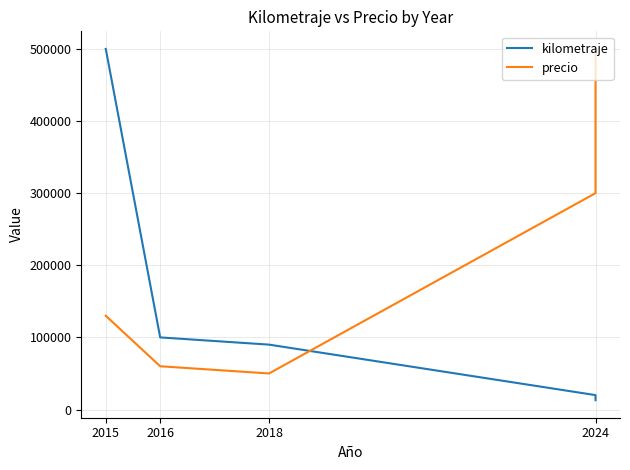

The precio series shows 130000 at 2015. True or false?

True